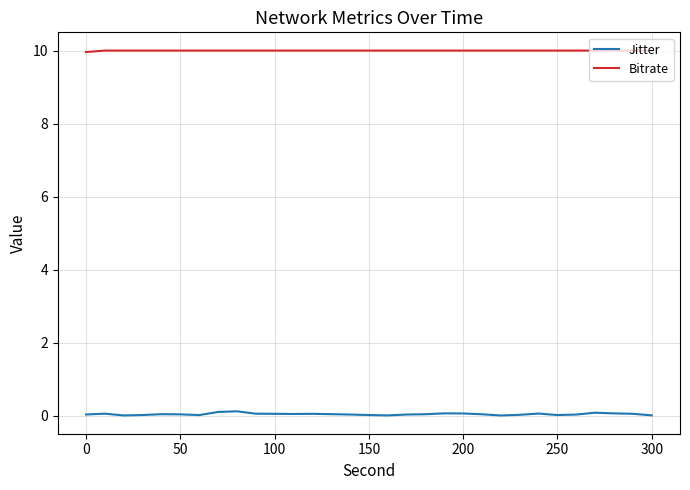

Which series has the largest range (max minus min)?

Jitter